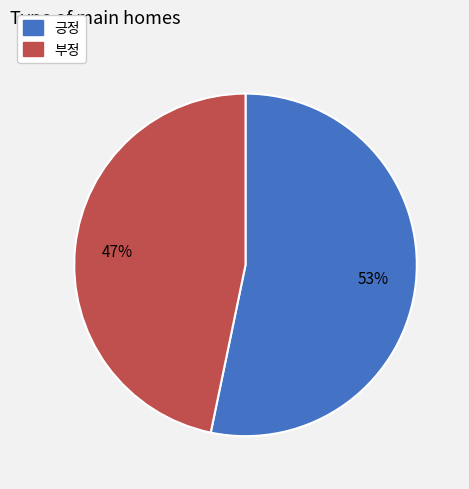

What is the ratio of the value at 부정 to the value at 긍정?

0.9